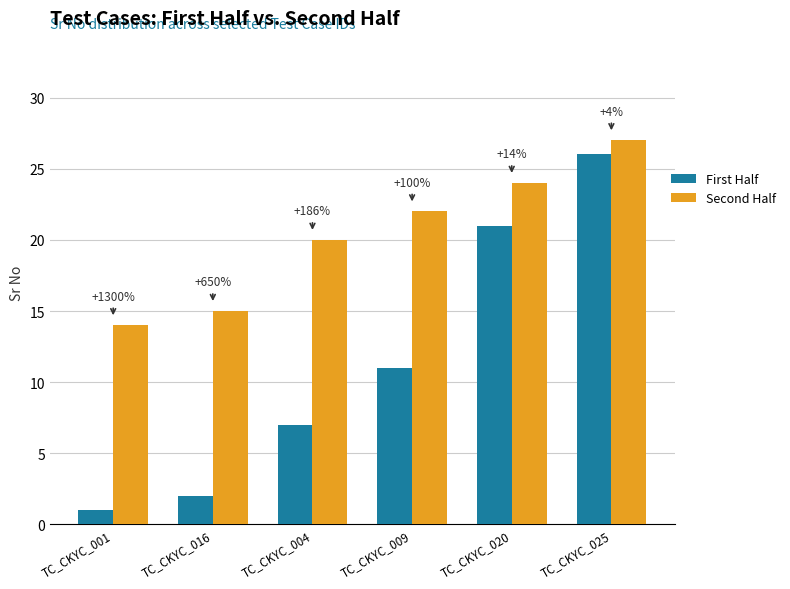

List the labels in order of Second Half value, smallest first.

TC_CKYC_001, TC_CKYC_016, TC_CKYC_004, TC_CKYC_009, TC_CKYC_020, TC_CKYC_025